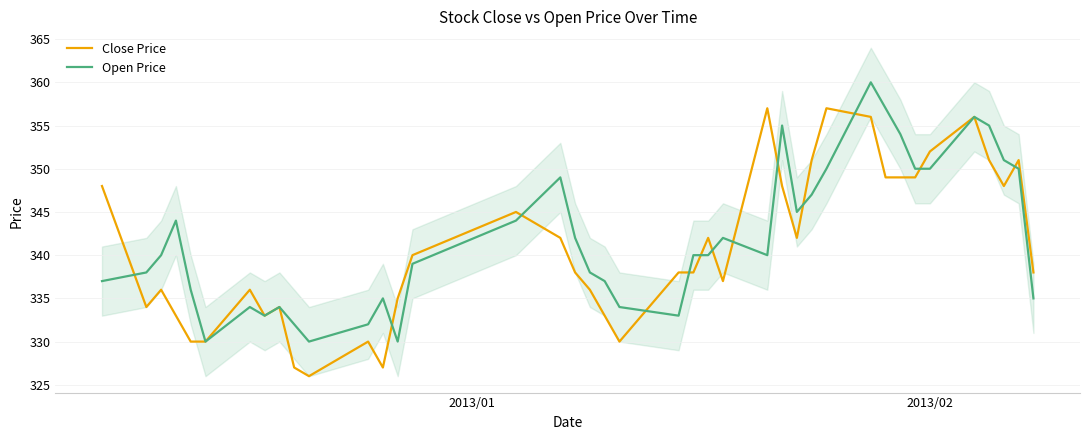

How many values in the Open Price series exceed 340?

18